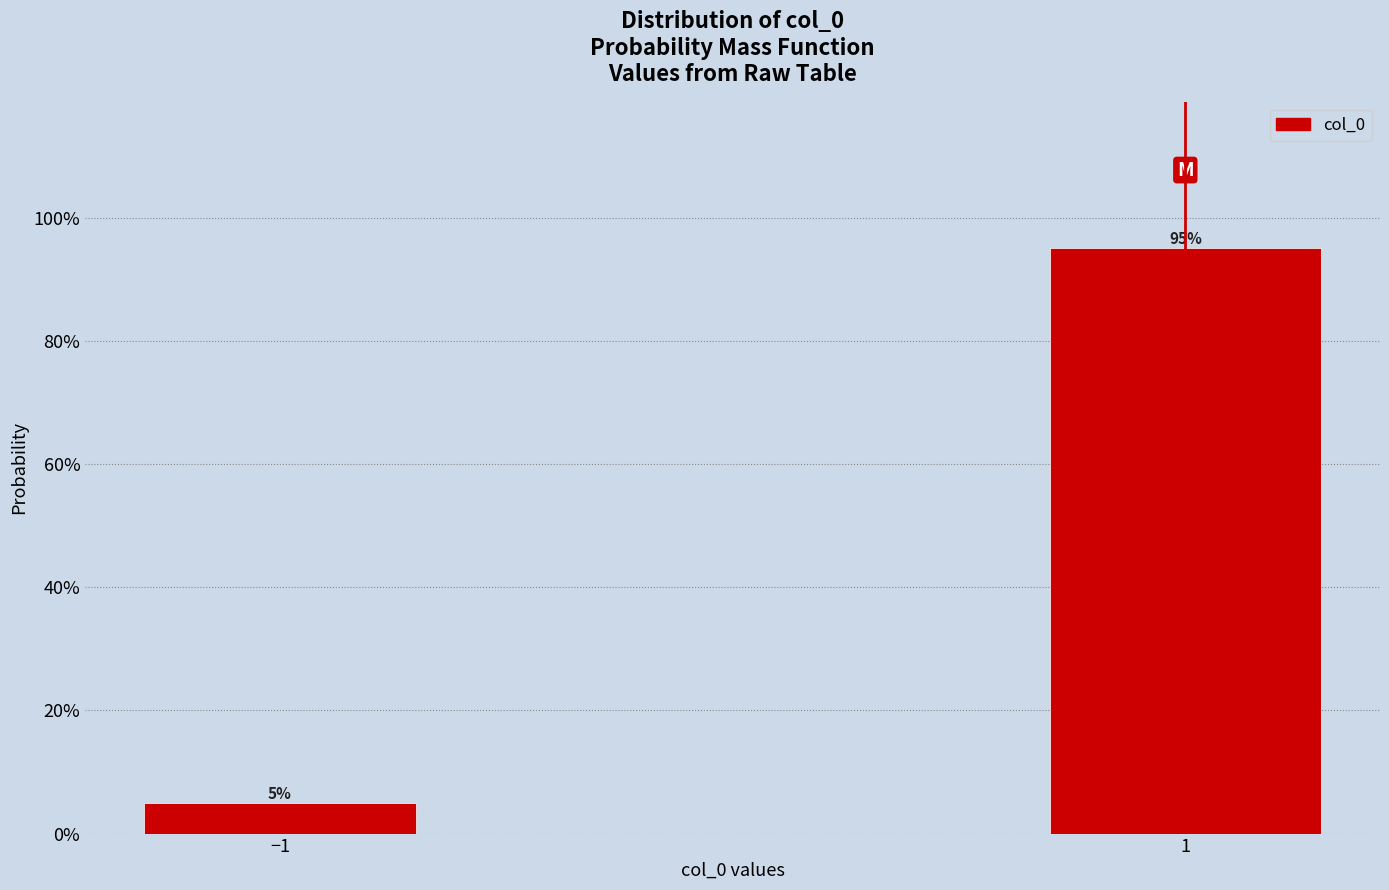

Are the bars horizontal?

No